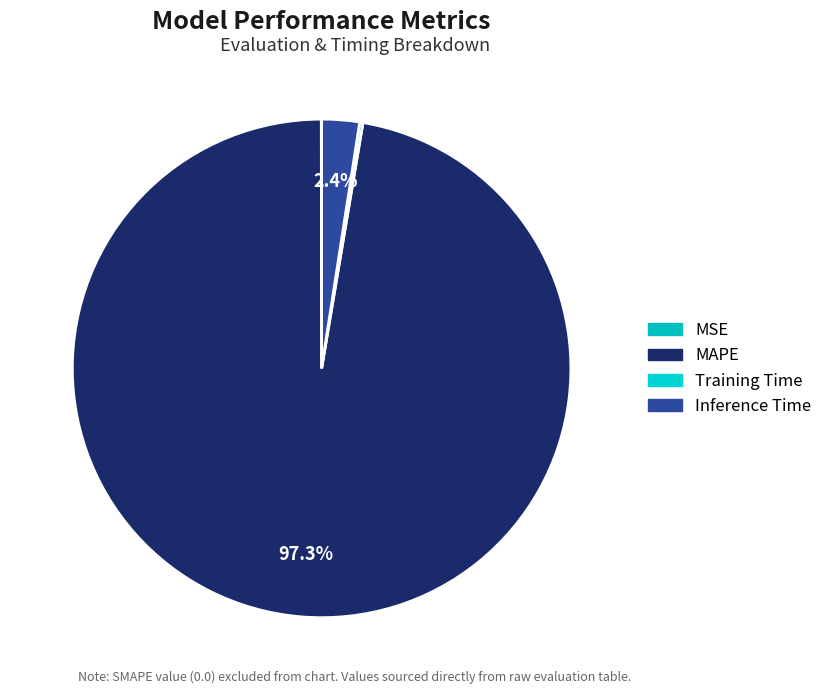

True or false: Inference Time accounts for 2% of the total.

True